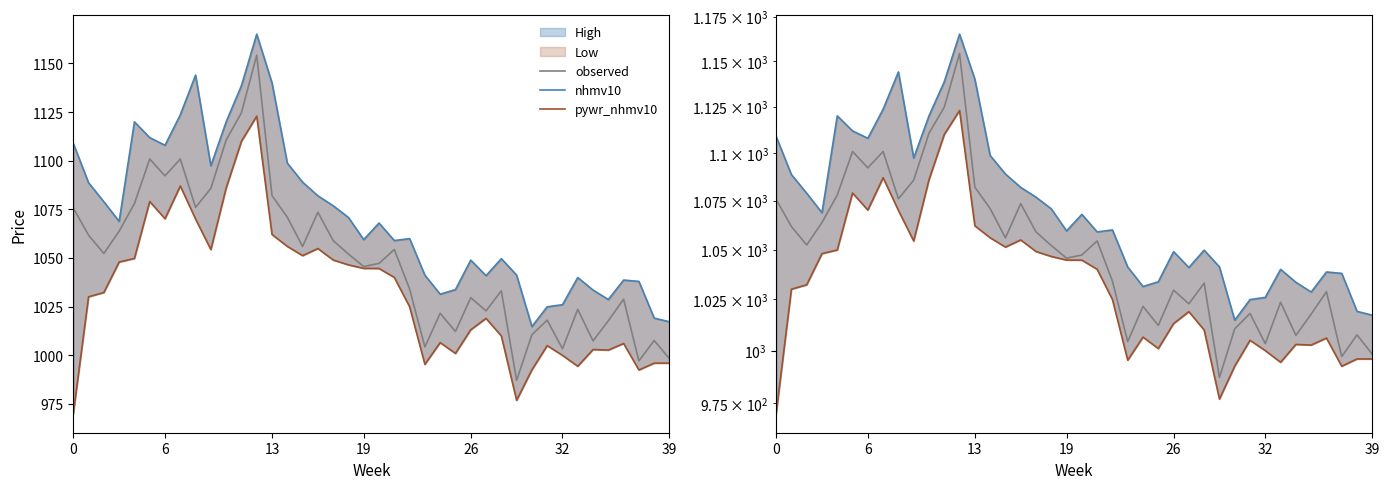

At which category is the sum across all series the highest?

12